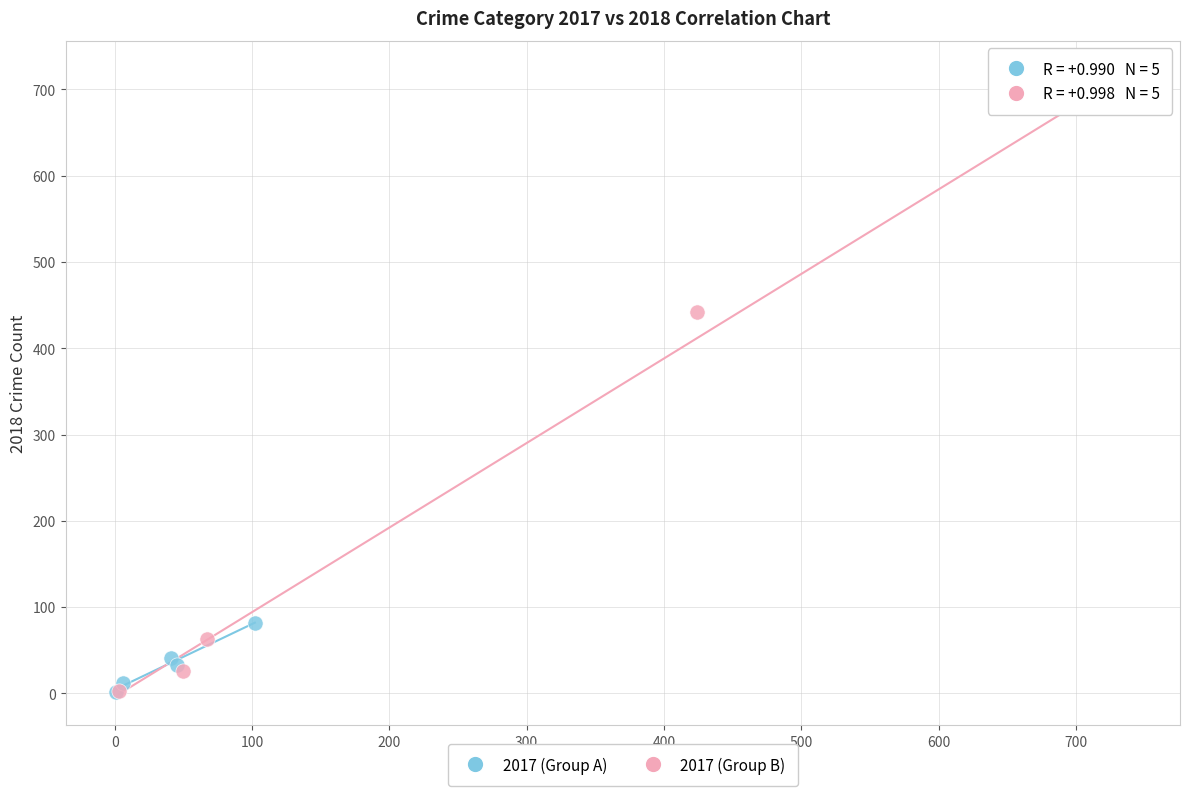

Which series has the widest spread of Y values?

2017 (Group B)